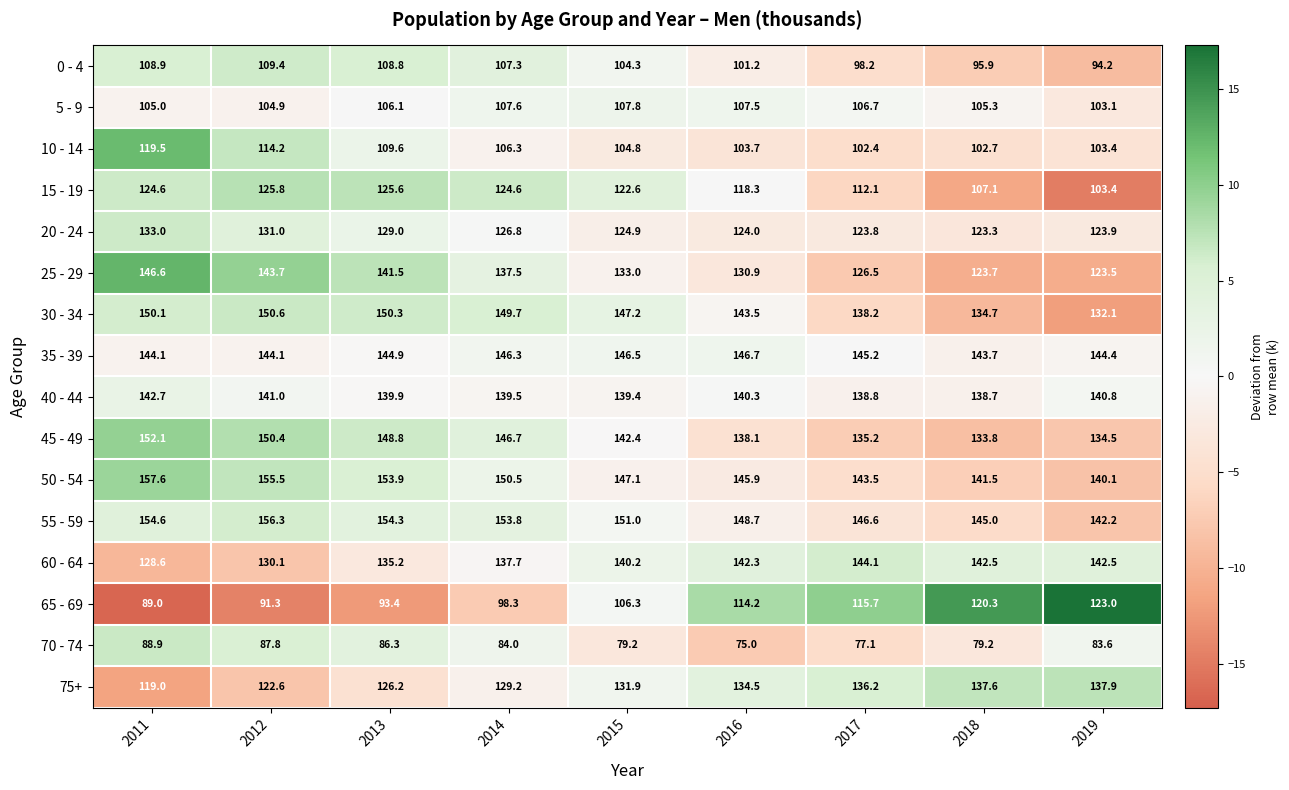

How many distinct data groups are displayed?

16